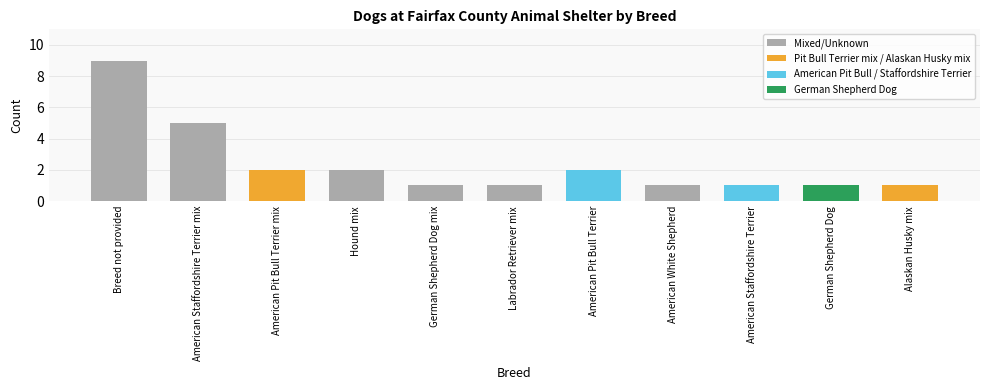

At which category does the chart reach its peak across all series?

Breed not provided